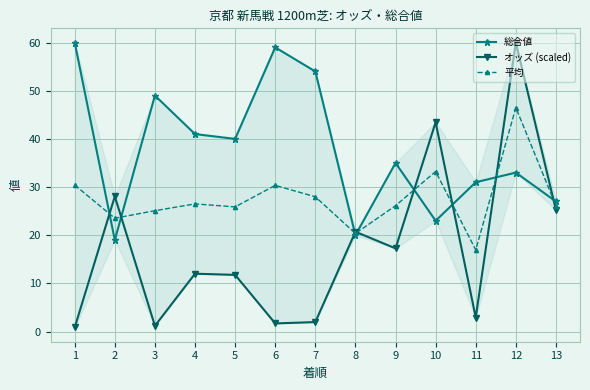

What is the value of the 総合値 point at the 11th from the left?

31.0